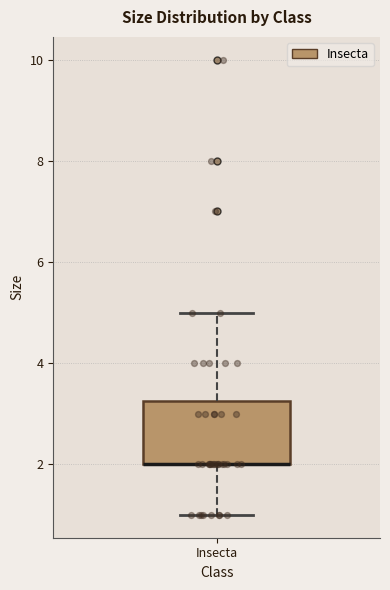

Read this box plot against the y-axis: the position of the median line, the range covered by the box, and the ends of both whiskers. The values are not printed on the chart, so give them approximately, as read against the axis.

median 2.0 (drawn on the box's lower edge), box 2.0 to 3.2, whiskers 1.0 to 5.0